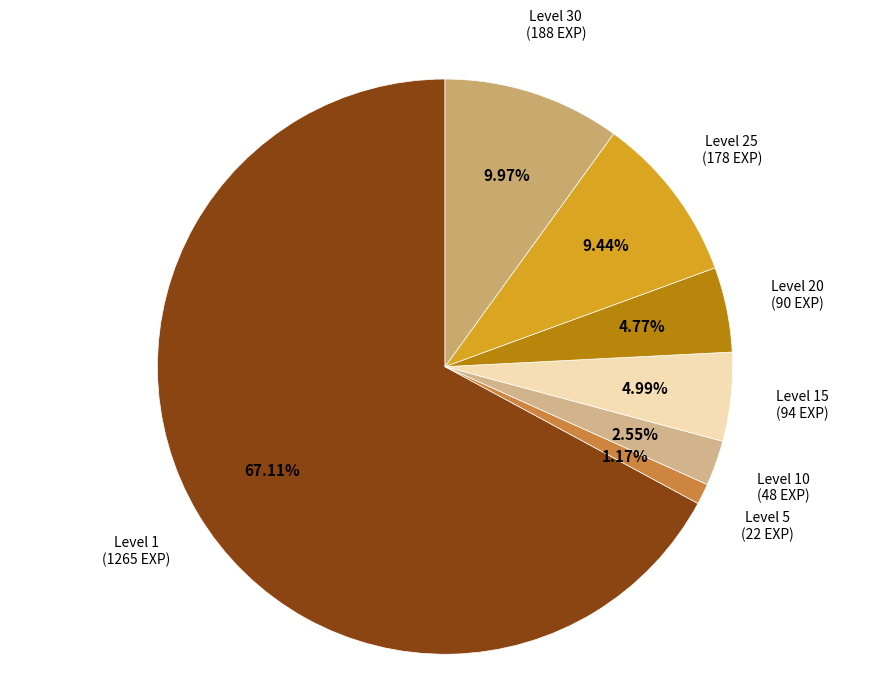

Count the number of slices in the pie.

7